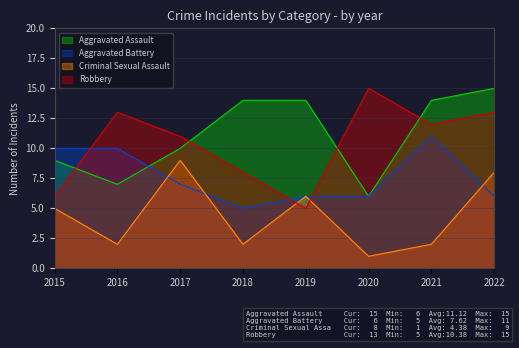

List the labels in order of Robbery value, smallest first.

2019, 2015, 2018, 2017, 2021, 2016, 2022, 2020